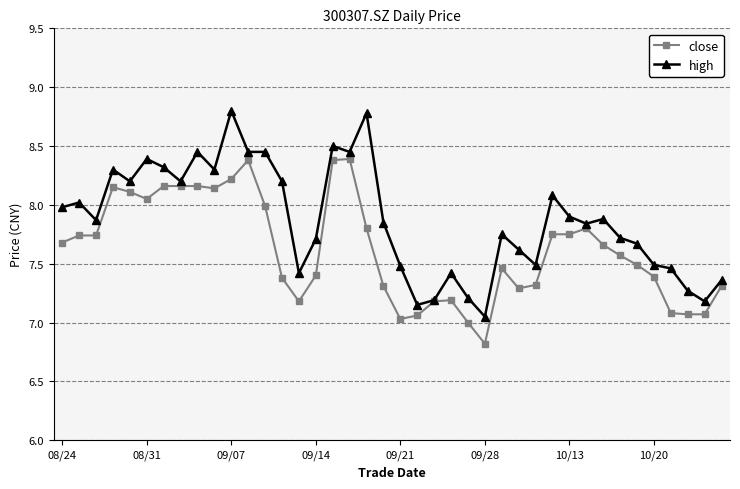

What is the average value of the close series?

7.6